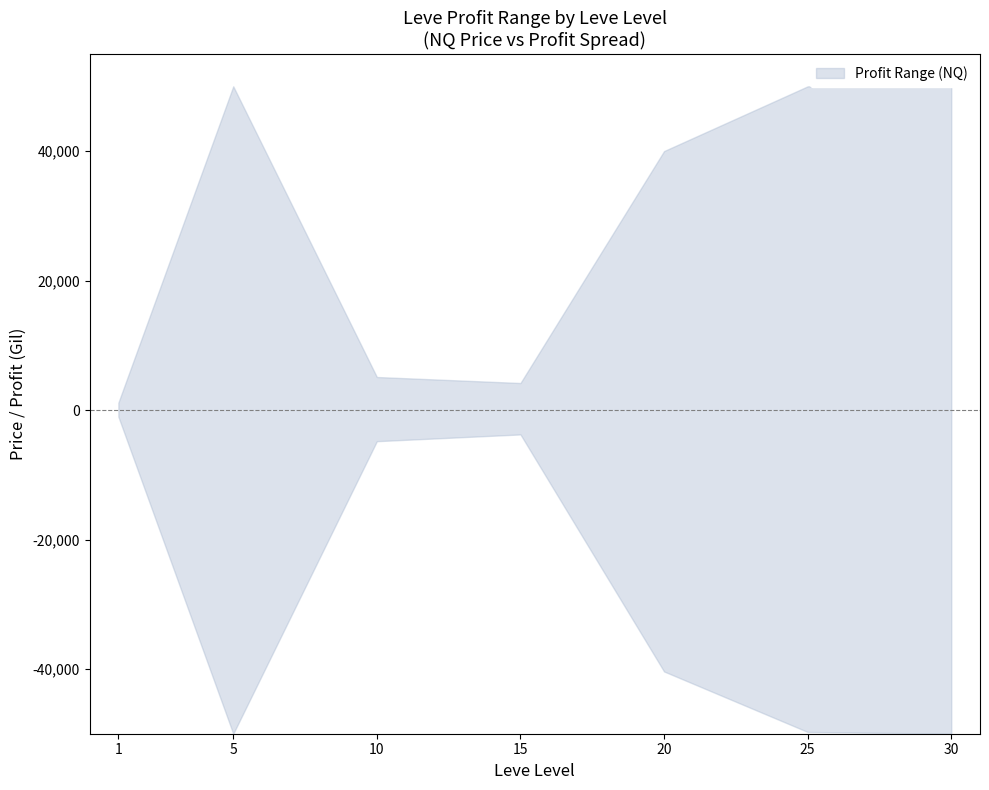

Does the chart display data point markers on the line(s)?

No